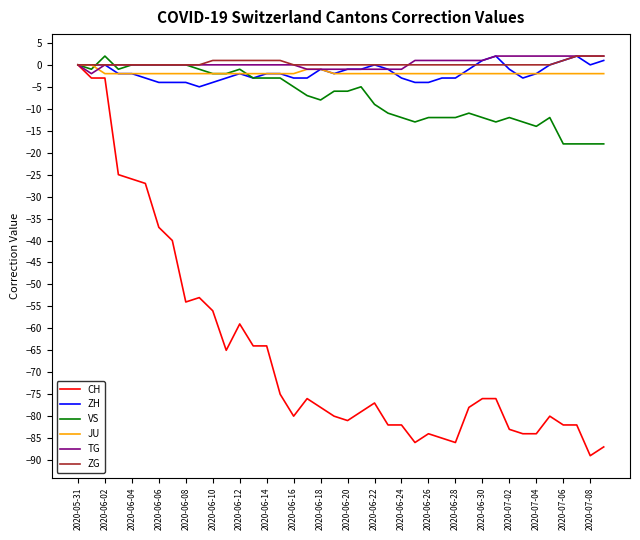

Which series has the largest range (max minus min)?

CH